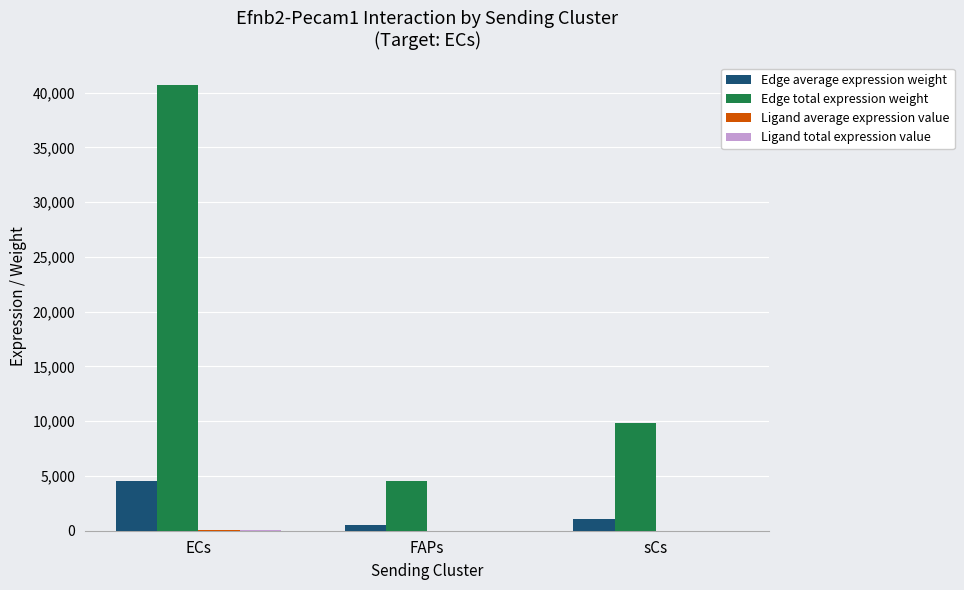

At which category is the sum across all series the highest?

ECs